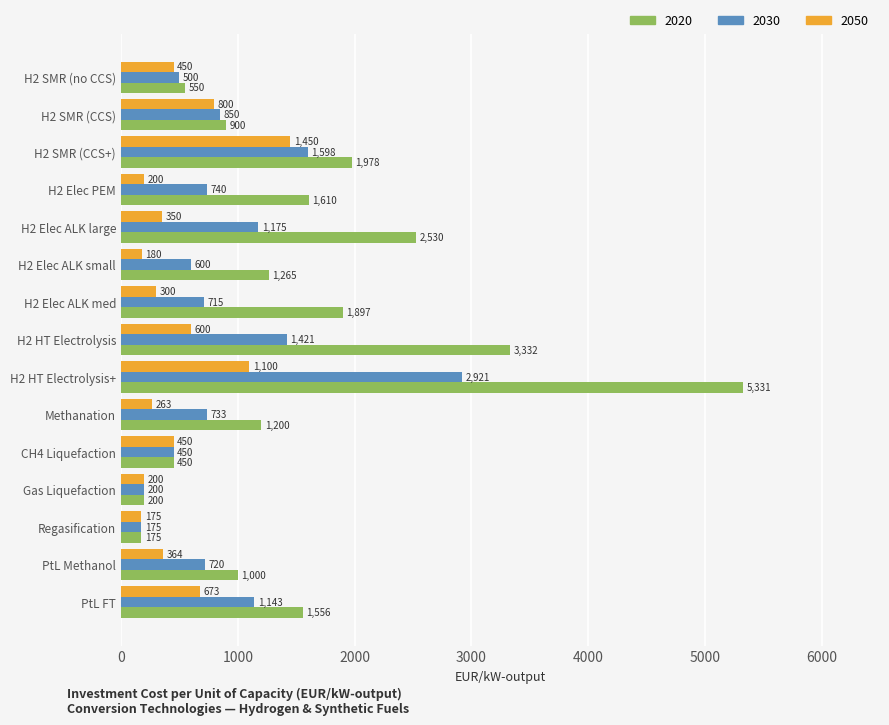

Count the number of data series in this chart.

3